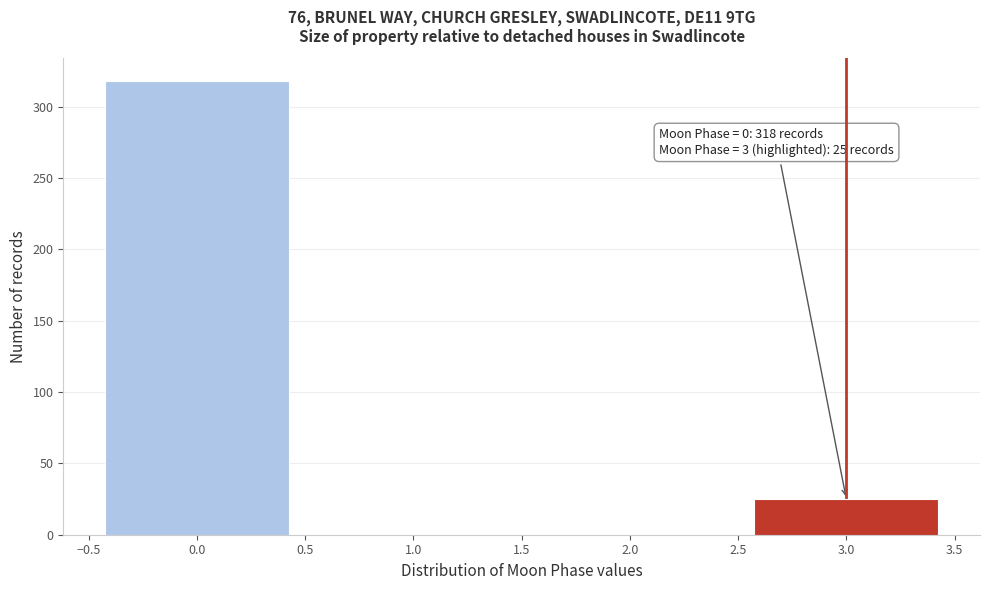

Over which range of the x-axis is the bar tallest?

-0.5 to 0.5